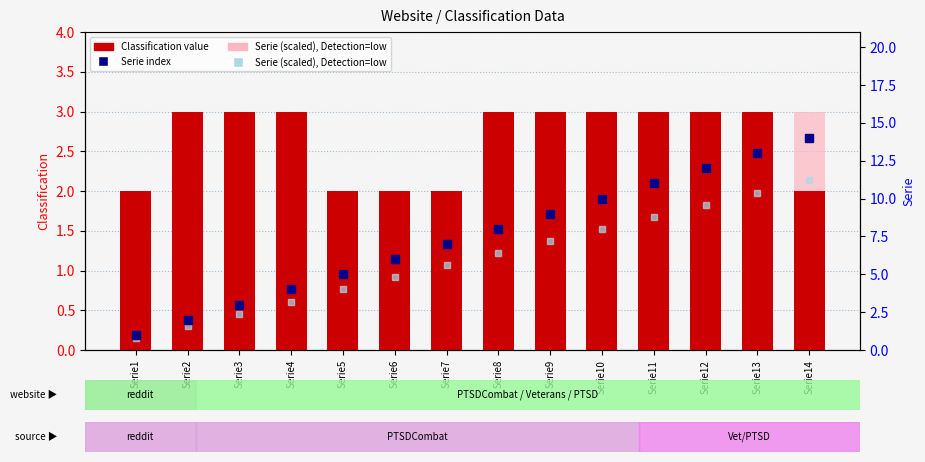

What is the sum of the Classification (count) values at Serie3 and Serie4?

6.0